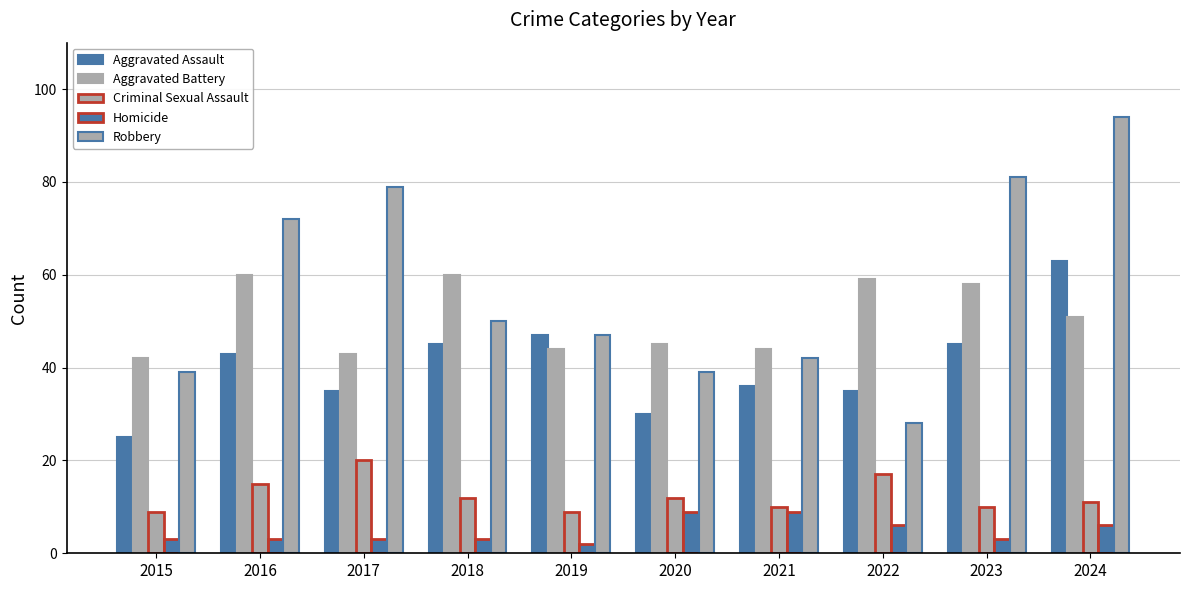

Are the bars horizontal?

No